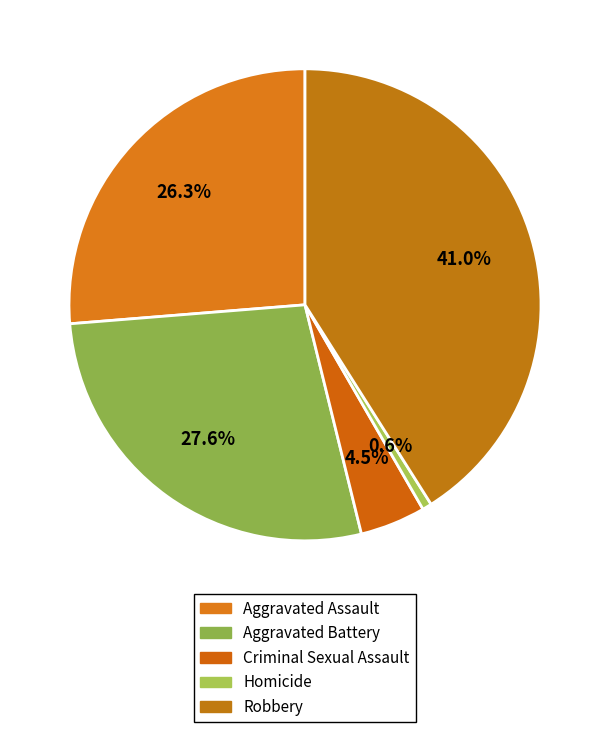

To the nearest percent, what is the difference between the Homicide and Robbery slice percentages?

40%